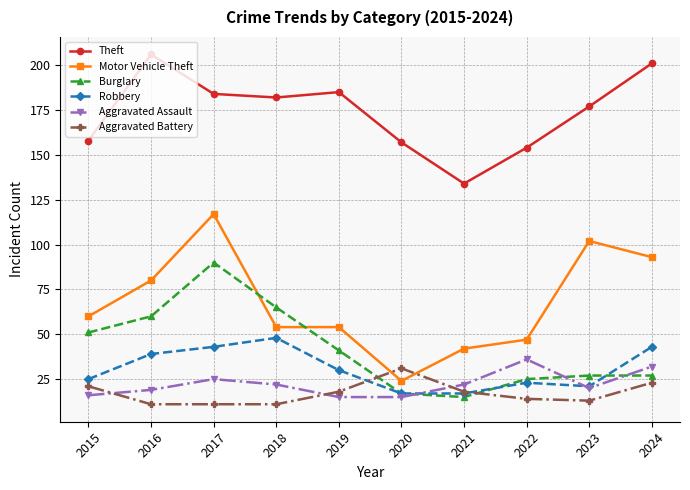

Rank the series at 2022 from lowest to highest value.

Aggravated Battery, Robbery, Burglary, Aggravated Assault, Motor Vehicle Theft, Theft